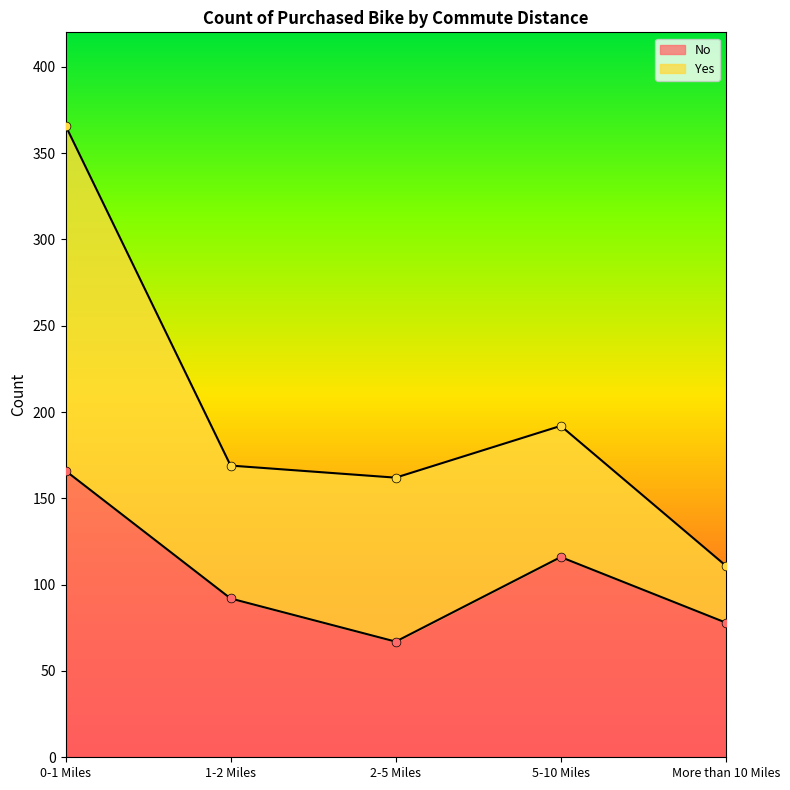

What is the change in value from 0-1 Miles to 5-10 Miles?

-50